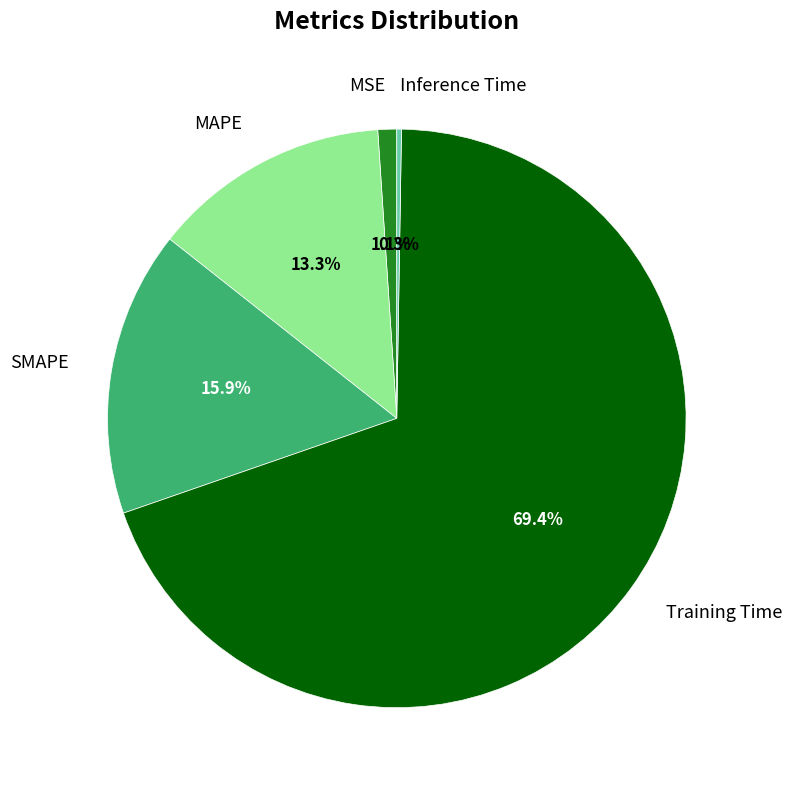

Is there a majority slice in this chart?

Yes